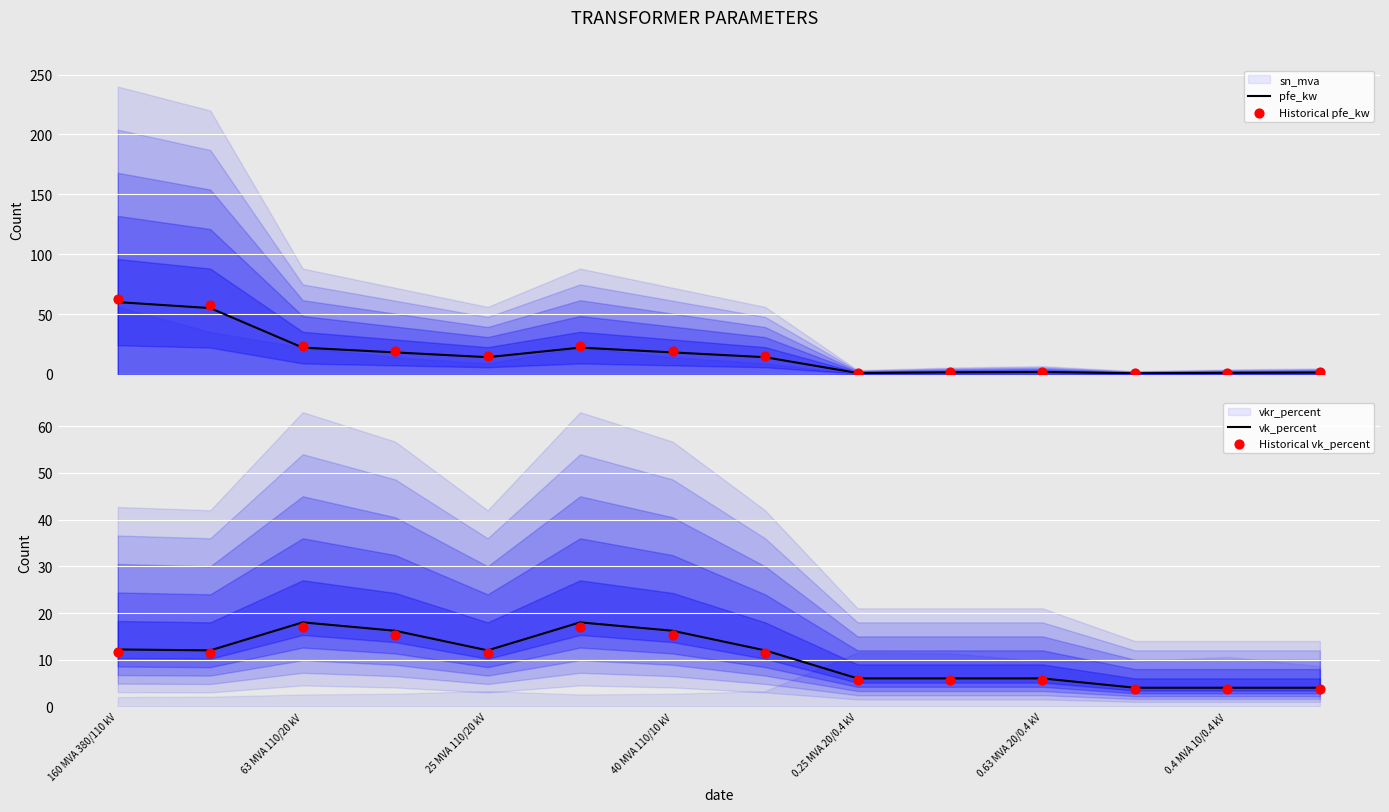

What is the lowest value of the vk_percent series?

4.0